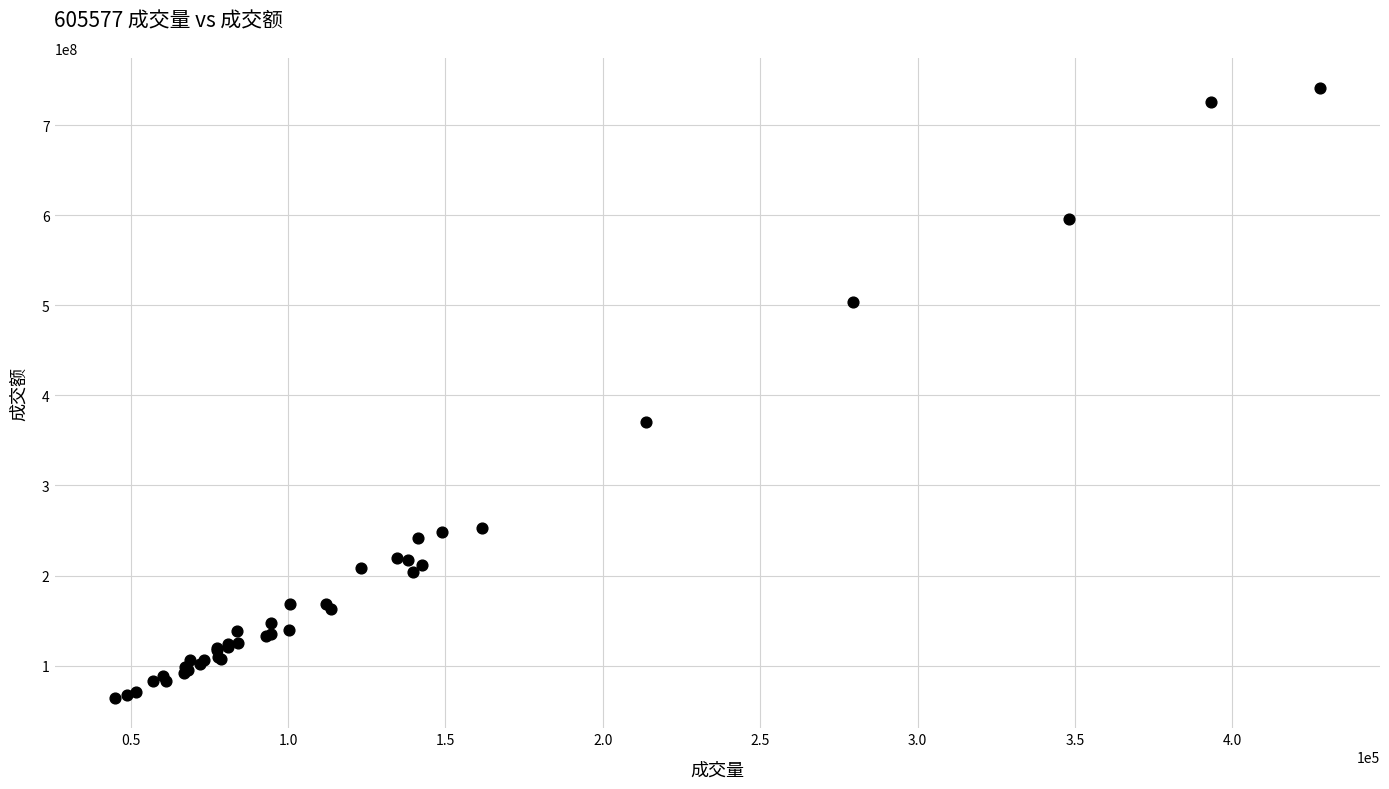

What Y value in the scatter plot is closest to 402529914?

370564644